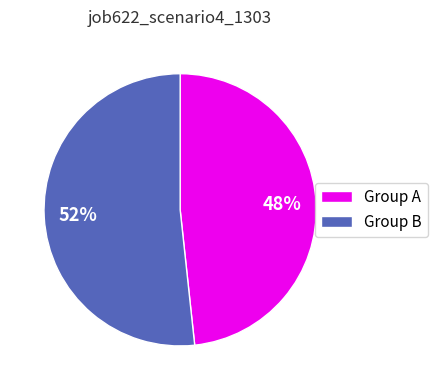

Count the number of slices in the pie.

2